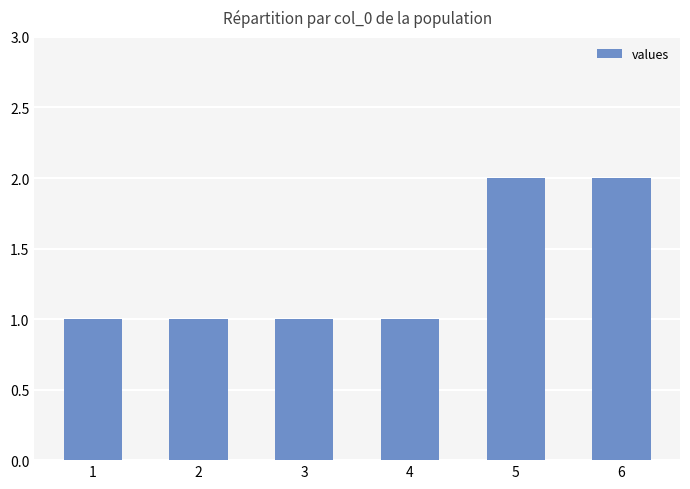

The chart shows a value of 0 at 2. True or false?

False